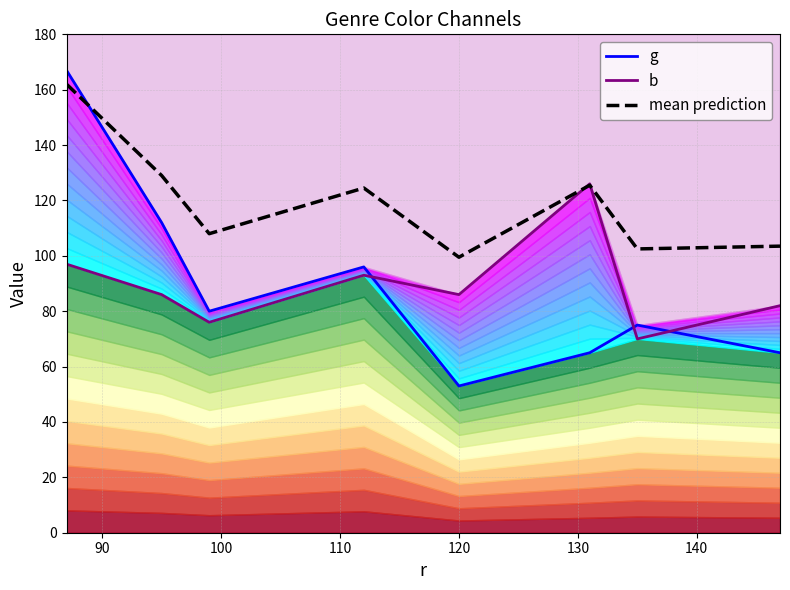

Count the number of data series in this chart.

3